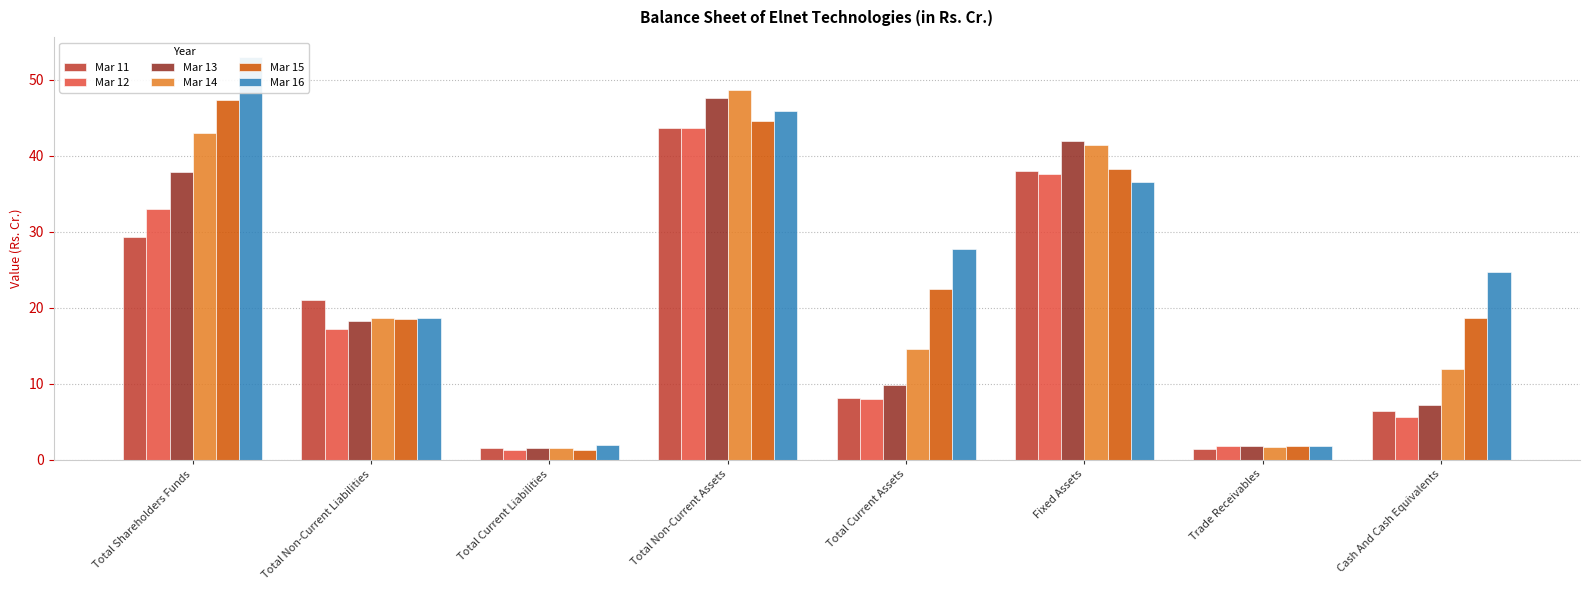

Does the chart contain any negative values?

No